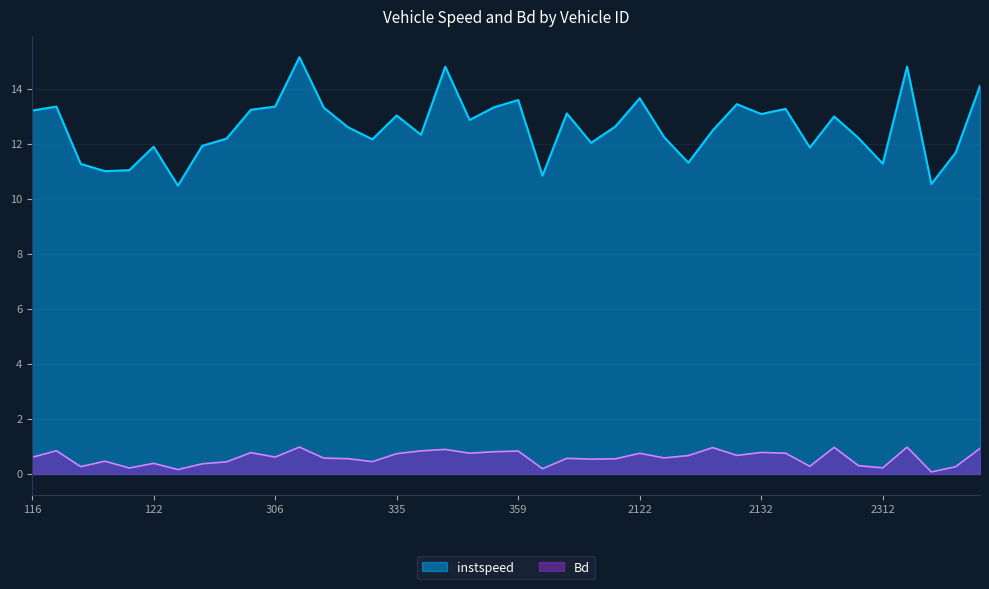

Reading left to right, what are all the values shown in this chart?

instspeed: 116=13.2	117=13.3	118=11.3	120=11.0	121=11.0	122=11.9	123=10.5	127=11.9	128=12.2	132=13.2	306=13.3	312=15.1	313=13.3	321=12.6	334=12.2	335=13.0	340=12.3	342=14.8	344=12.9	357=13.3	359=13.6	360=10.8	2119=13.1	2120=12.0	2121=12.6	2122=13.7	2123=12.2	2124=11.3	2127=12.5	2128=13.4	2132=13.1	2133=13.3	2141=11.9	2145=13.0	2310=12.2	2312=11.3	2322=14.8	2330=10.5	2332=11.7	2333=14.1
Bd: 116=0.6	117=0.8	118=0.3	120=0.5	121=0.2	122=0.4	123=0.2	127=0.4	128=0.4	132=0.8	306=0.6	312=1.0	313=0.6	321=0.6	334=0.4	335=0.7	340=0.8	342=0.9	344=0.8	357=0.8	359=0.8	360=0.2	2119=0.6	2120=0.5	2121=0.5	2122=0.7	2123=0.6	2124=0.7	2127=1.0	2128=0.7	2132=0.8	2133=0.8	2141=0.3	2145=1.0	2310=0.3	2312=0.2	2322=1.0	2330=0.1	2332=0.3	2333=0.9